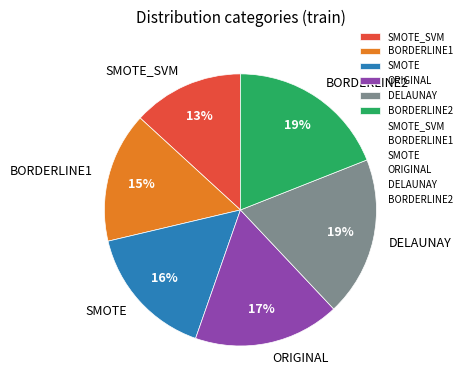

Do DELAUNAY and SMOTE together represent more than half of the pie?

No